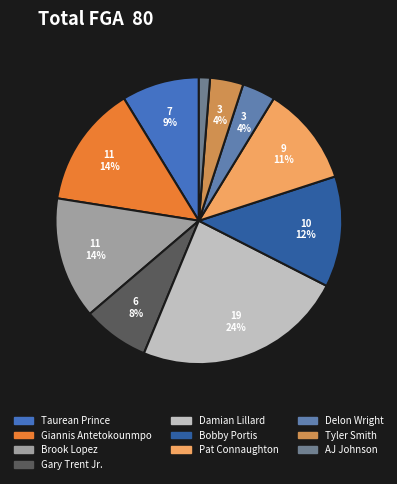

How many segments does this pie chart have?

10